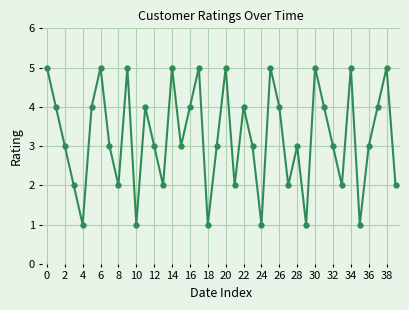

True or false: the data has more than 1 interior local peaks.

True